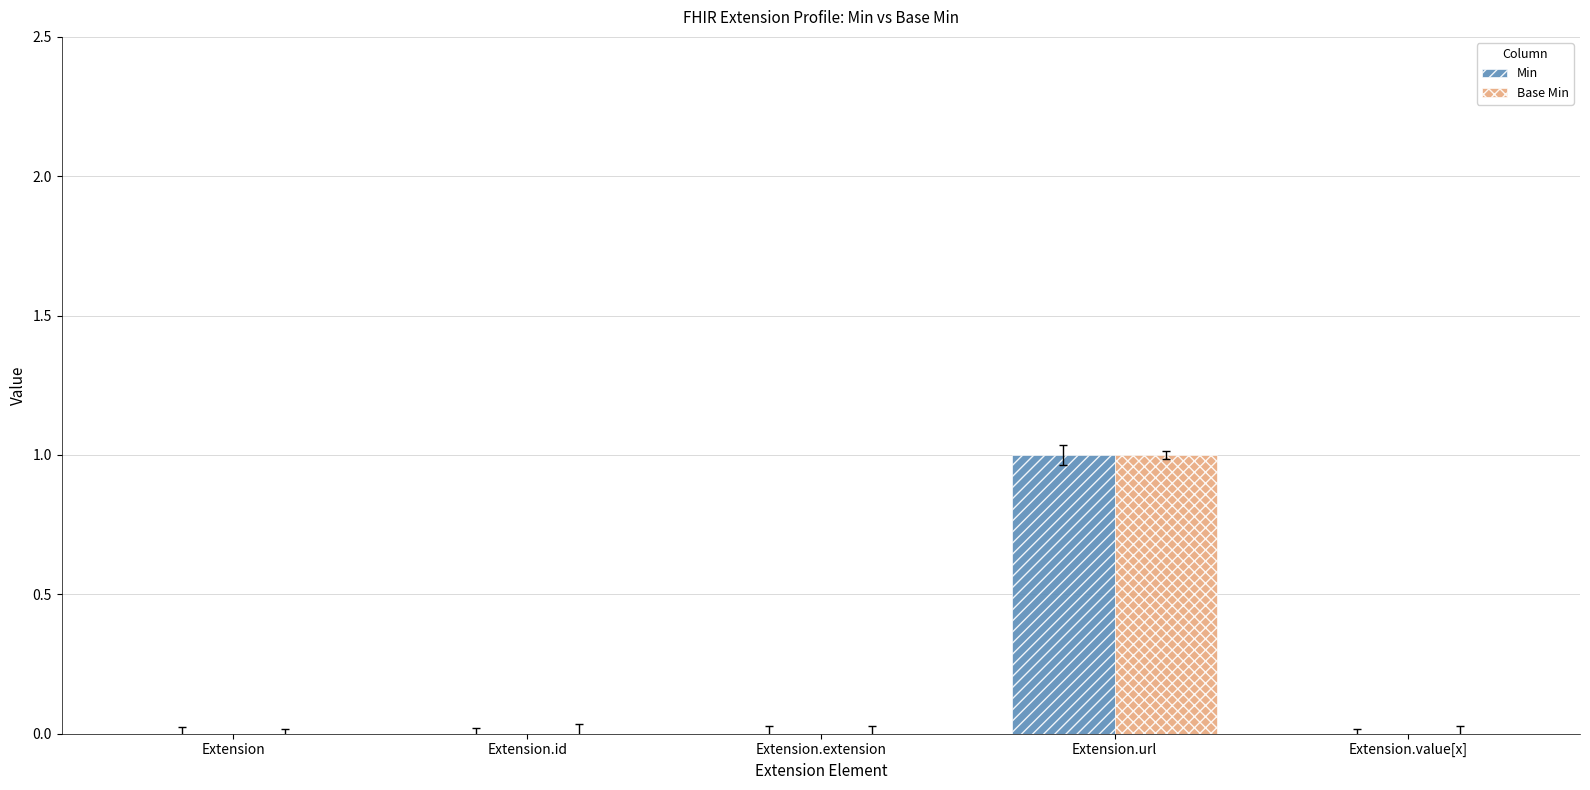

How many groups of bars are there?

5